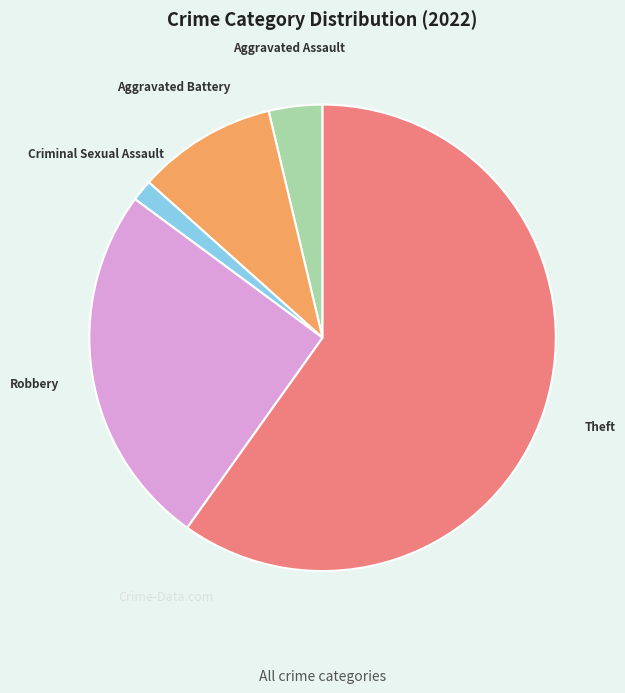

Is it true that Theft is 60% of the pie?

True